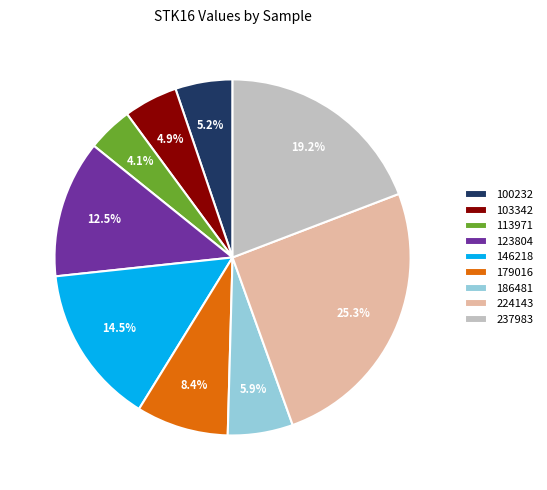

Which has a higher value, 237983 or 100232?

237983